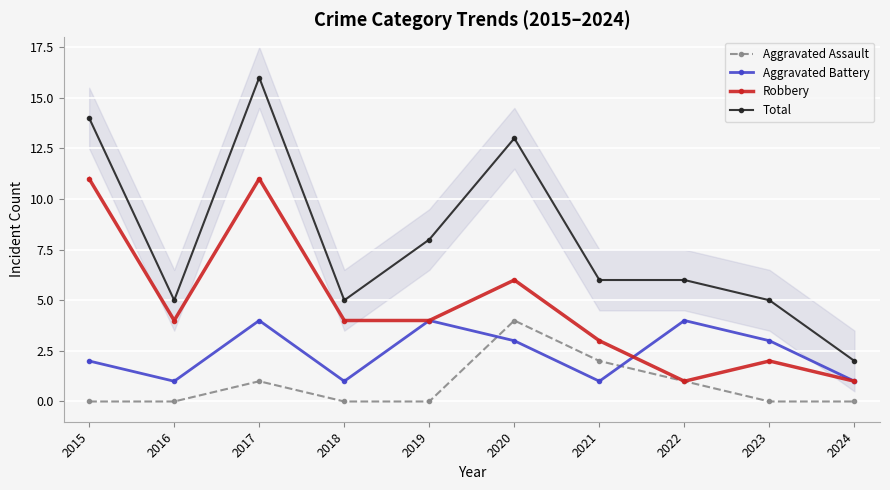

Is it true that Robbery equals 11 at 2017?

True